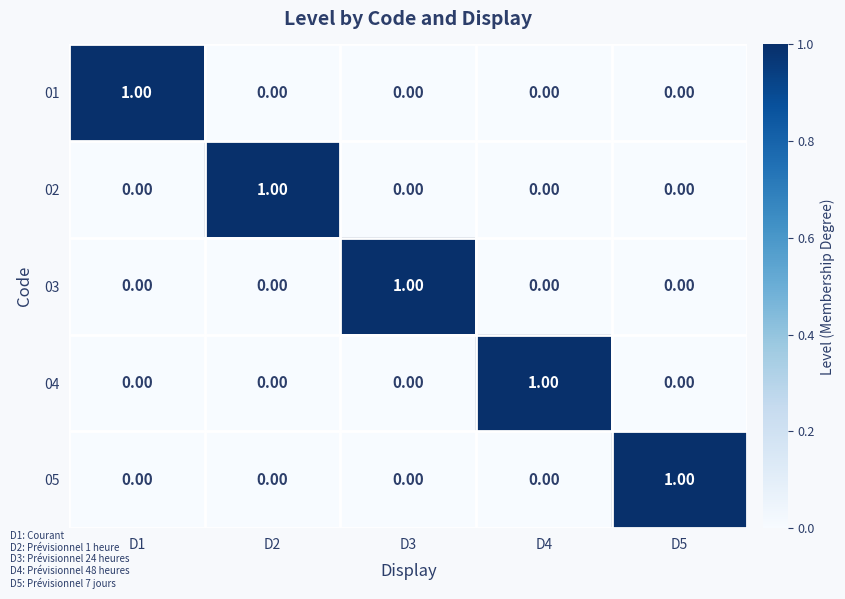

What is the total value across all series at D2?

1